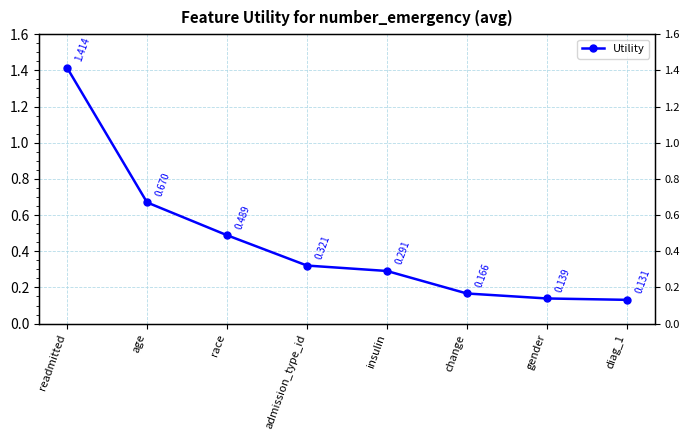

How many lines are shown in the chart?

1